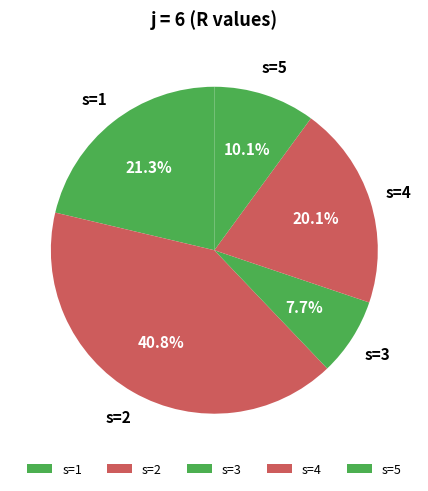

To the nearest percent, what is the difference between the largest and smallest slice percentages?

33%